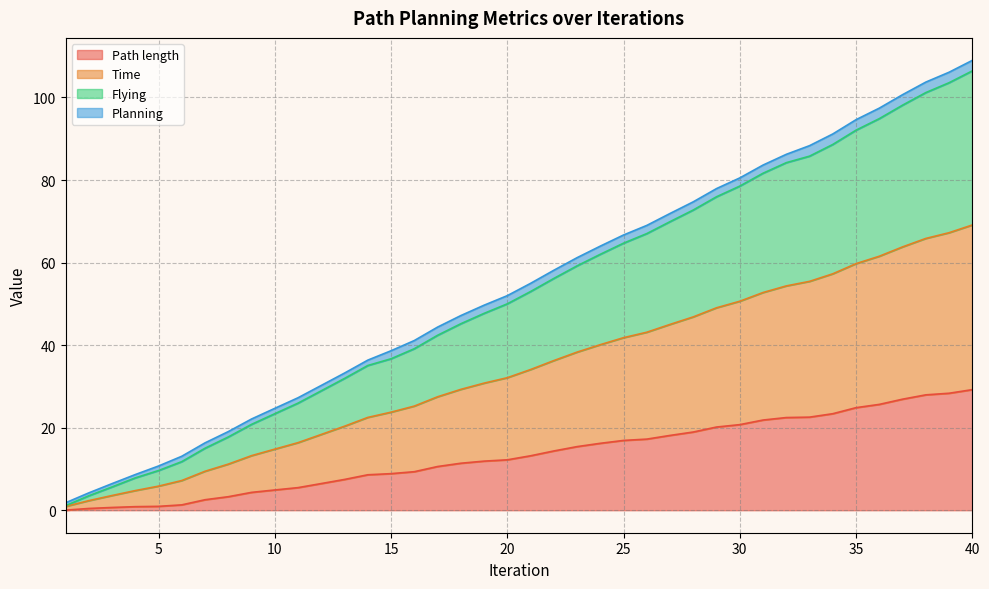

What is the difference between the highest and lowest values at 11?

21.8